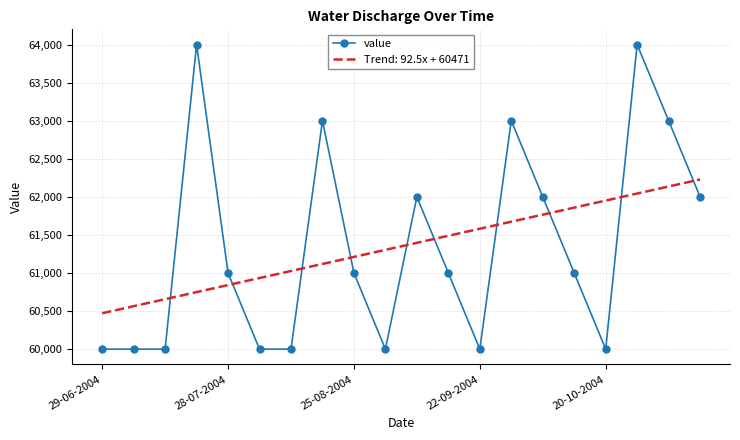

What is the maximum value for value?

64000.0